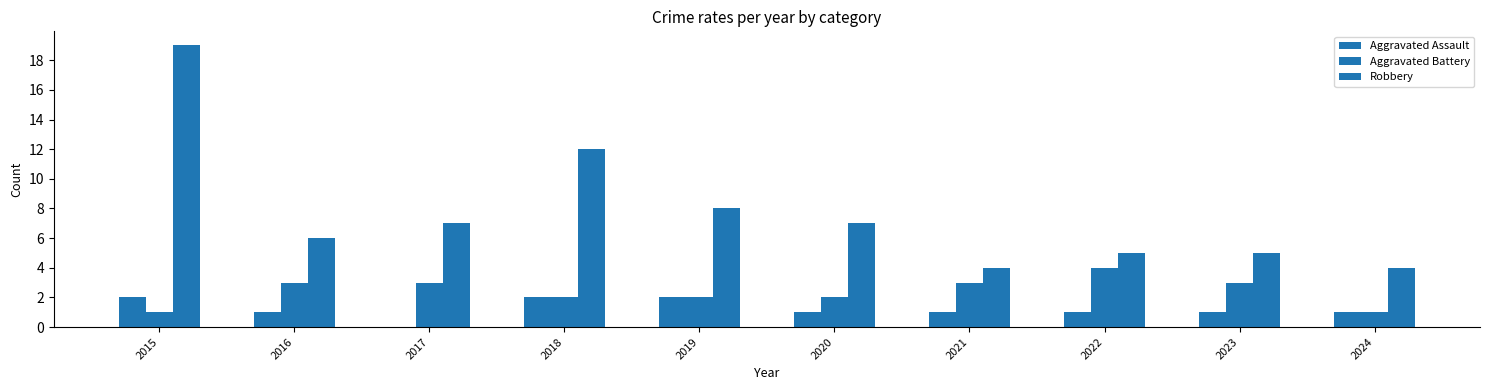

Which series changed the most between 2015 and 2019?

Robbery